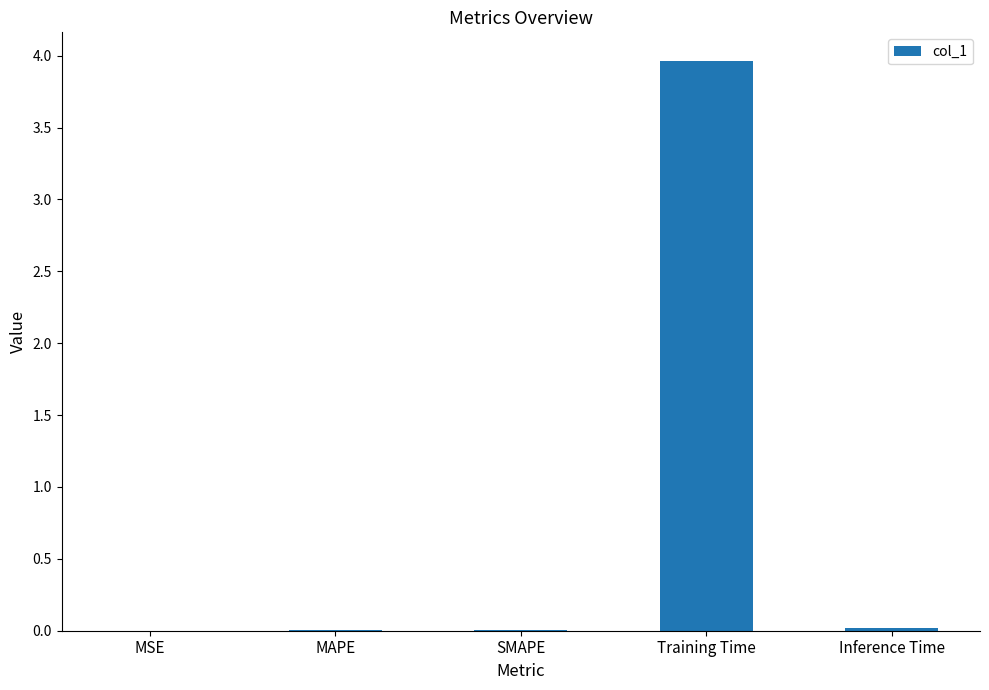

At which category does the chart reach its peak across all series?

Training Time